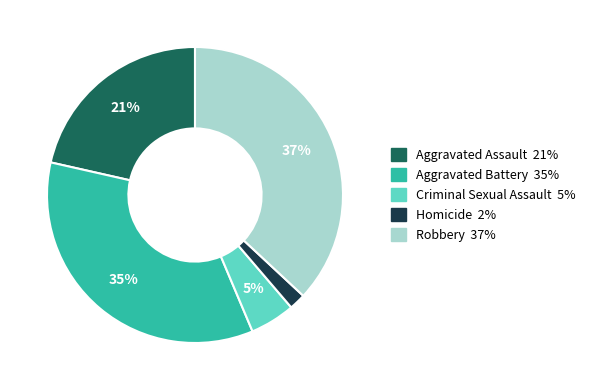

Which category has the smallest portion of the pie?

Homicide